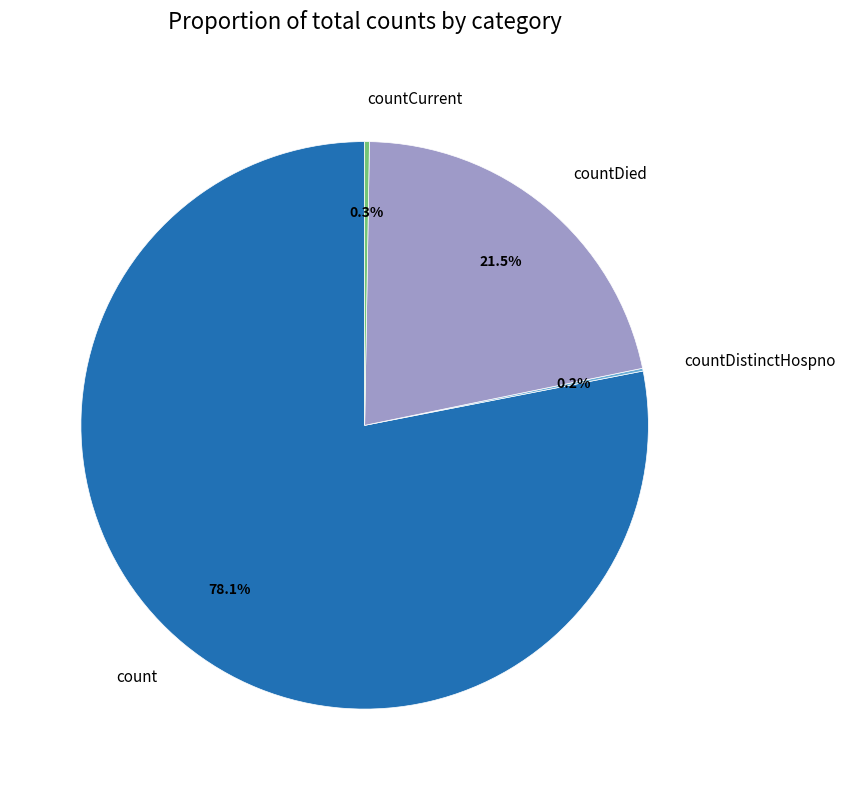

To the nearest percent, what portion does count represent?

78%